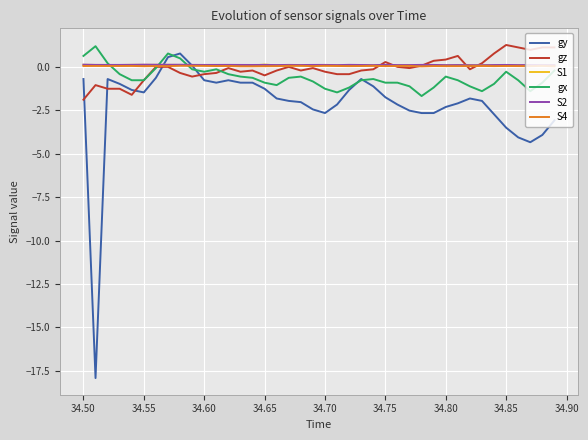

How many times do S2 and gx cross each other?

3